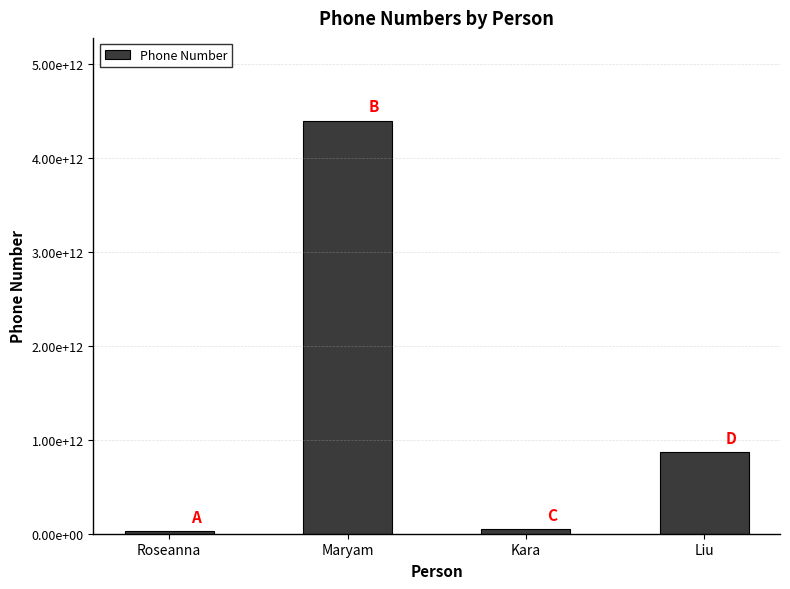

Are the bars horizontal?

No